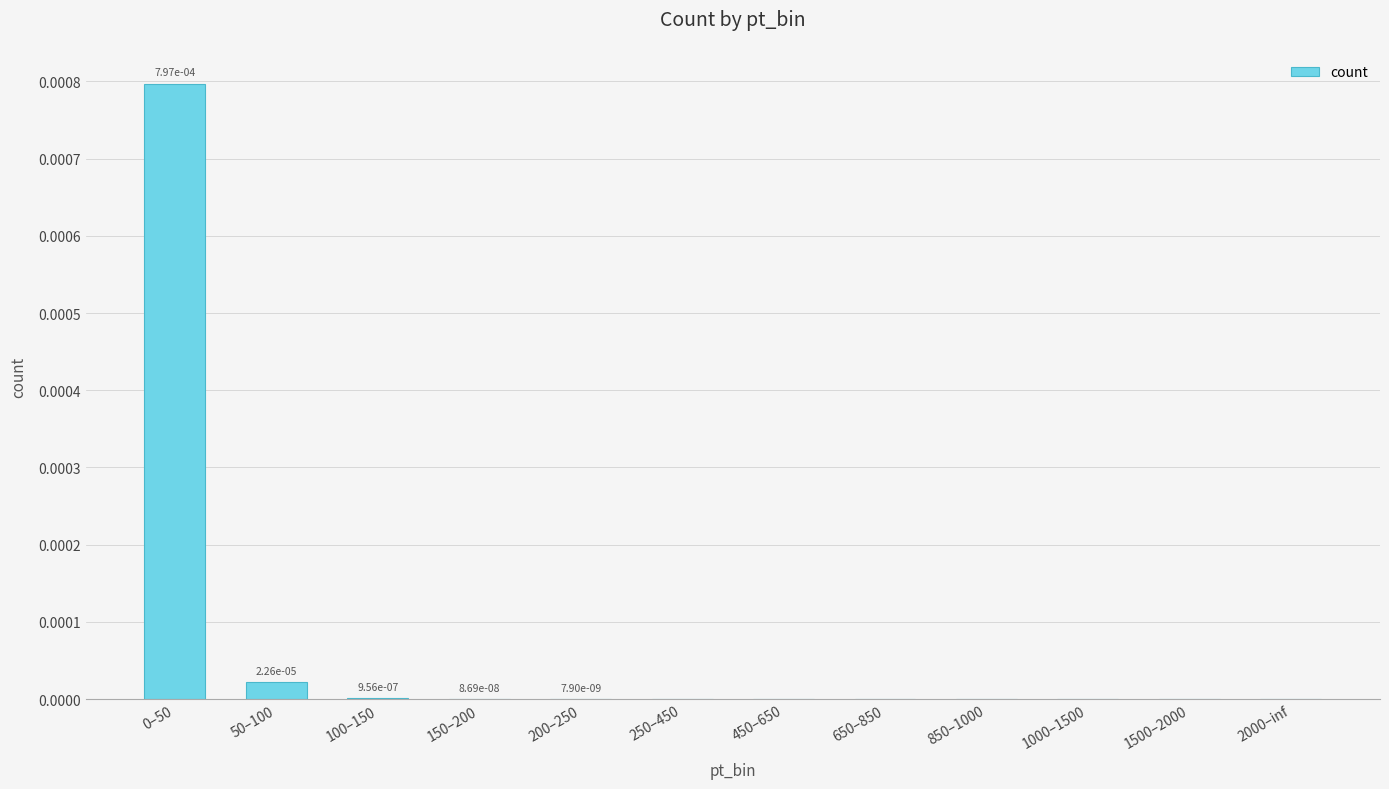

Count the number of data series in this chart.

1